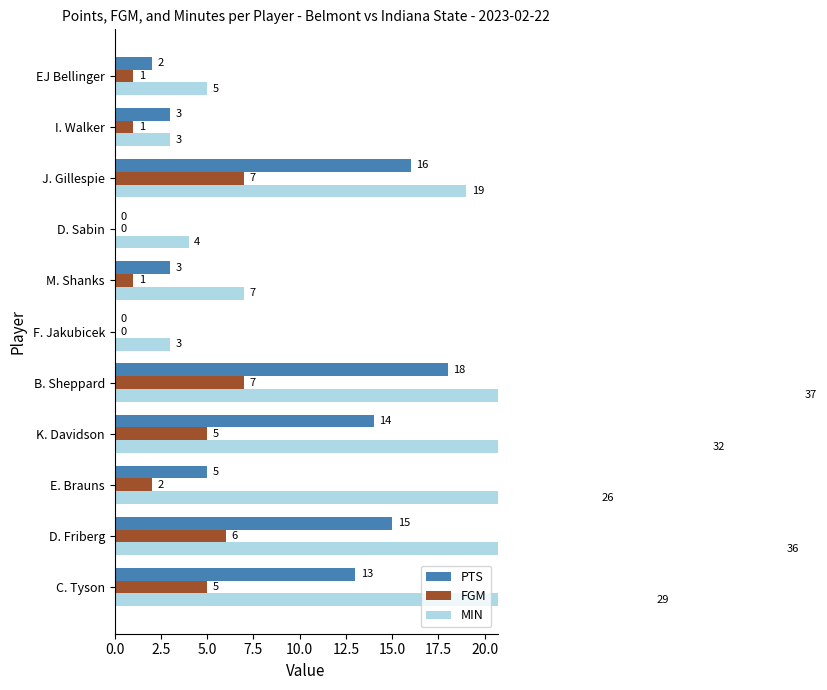

How many bars are there in total?

33